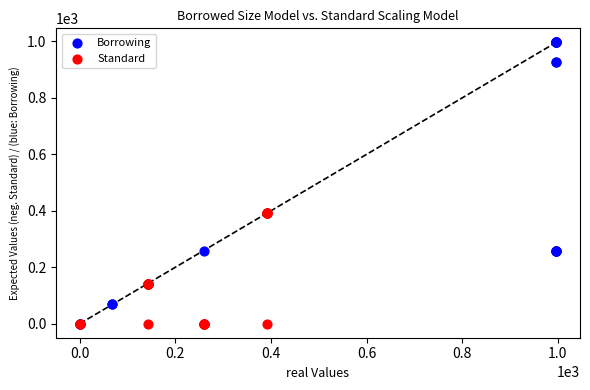

Which series has the widest spread of Y values?

Borrowing